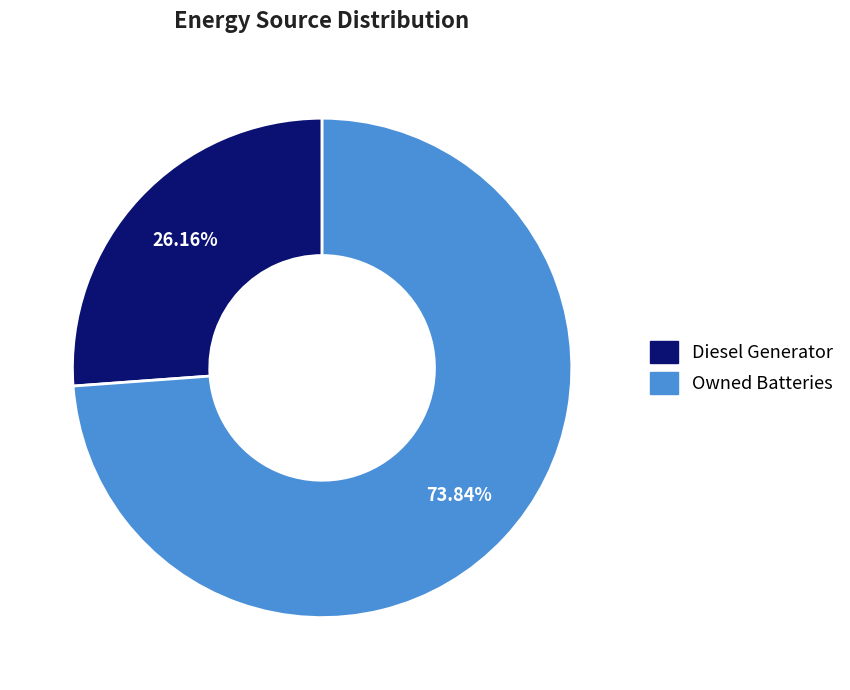

Is there any slice that represents more than half of the pie?

Yes